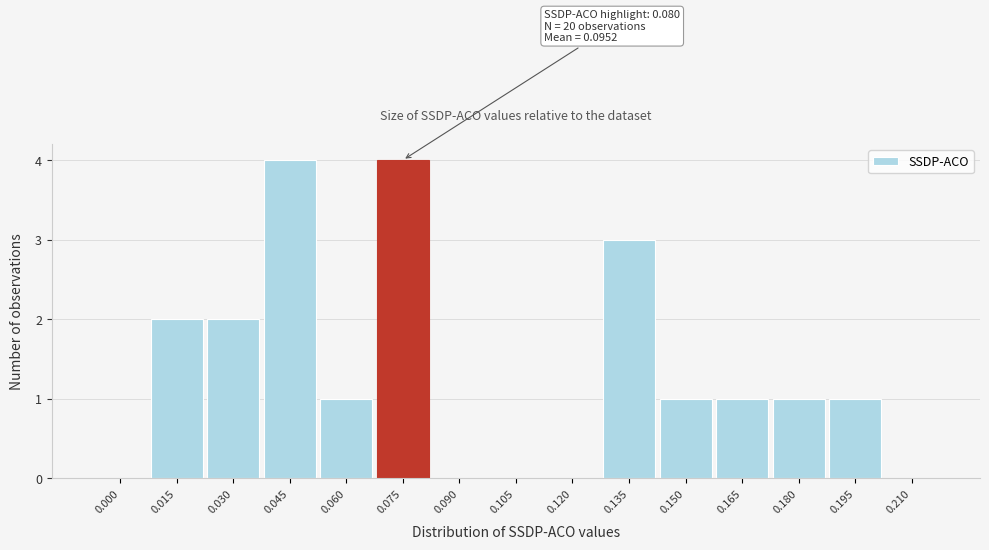

Reading right to left, list all the values displayed in this chart.

0.210=0	0.195=1	0.180=1	0.165=1	0.150=1	0.135=3	0.120=0	0.105=0	0.090=0	0.075=4	0.060=1	0.045=4	0.030=2	0.015=2	0.000=0